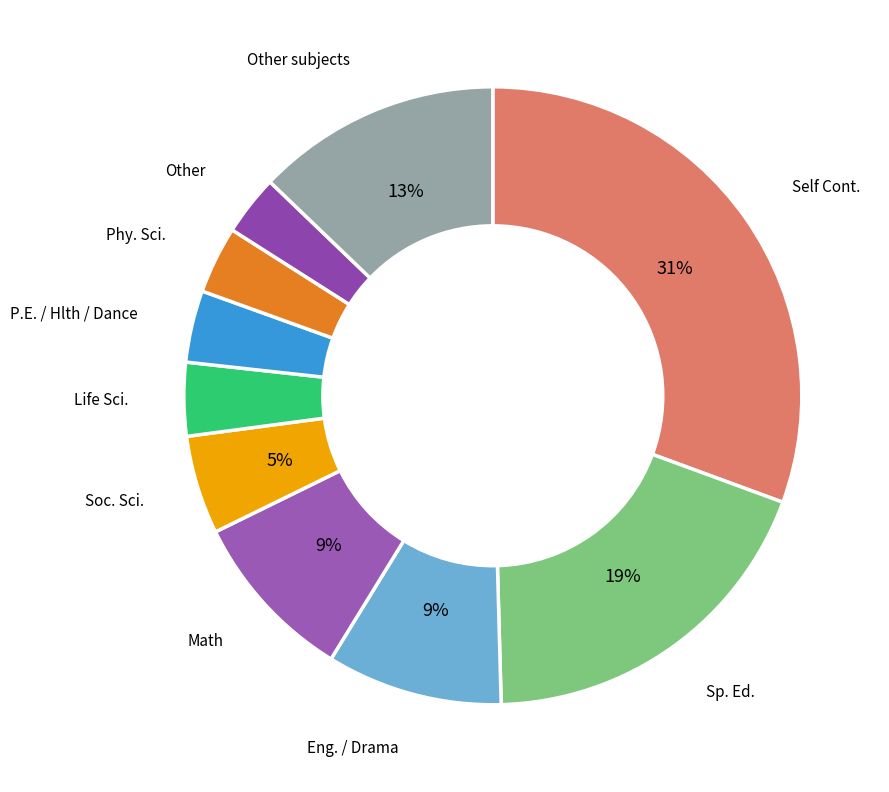

Count the number of slices in the pie.

10